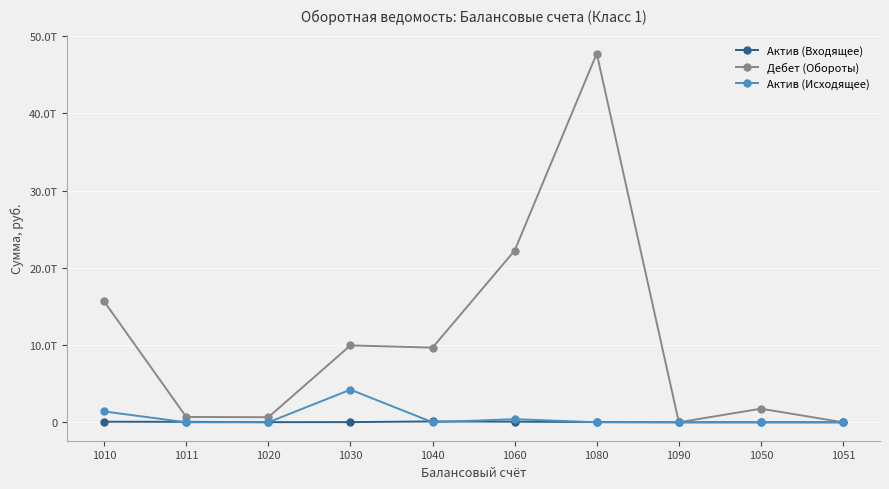

What are all the series names shown in the legend?

Актив (Входящее), Дебет (Обороты), Актив (Исходящее)